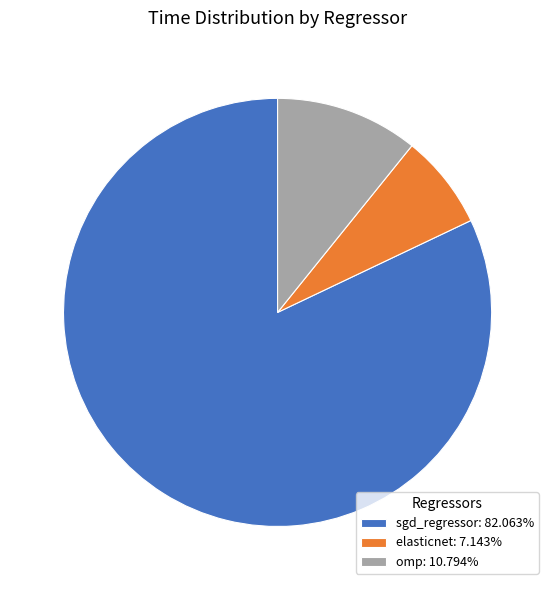

The omp slice represents 11% of the pie. True or false?

True